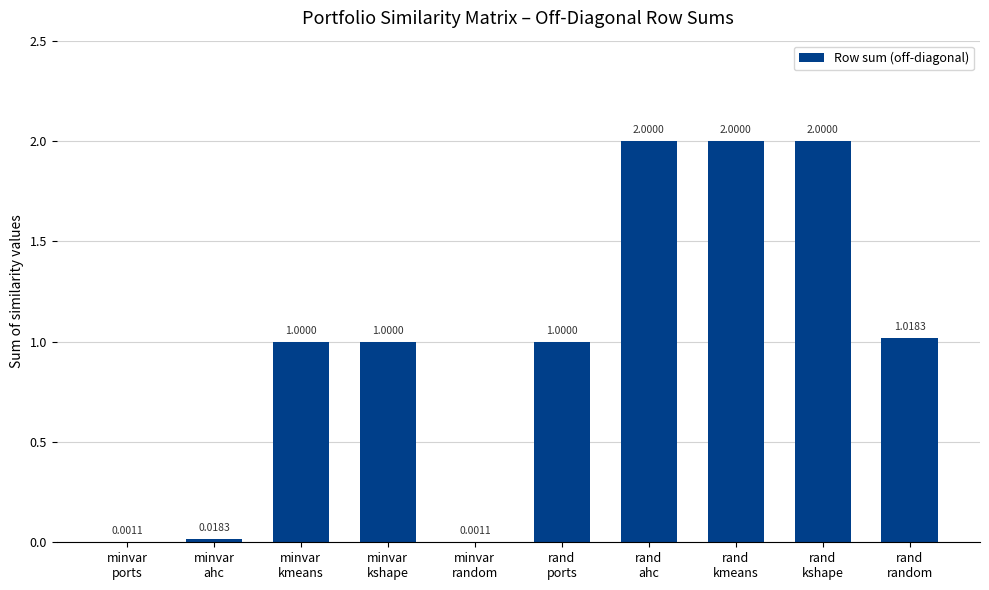

What is the sum of all values?

10.0